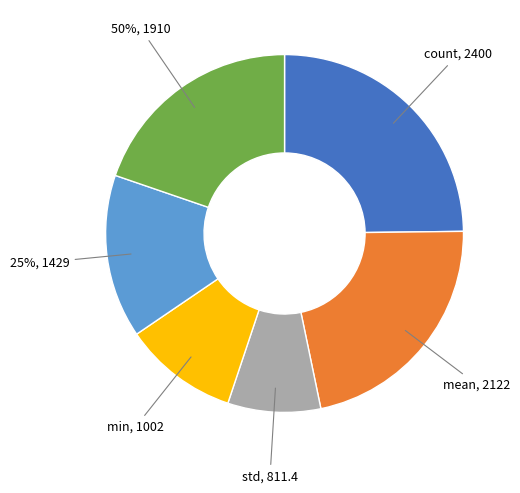

True or false: 25% accounts for 8% of the total.

False